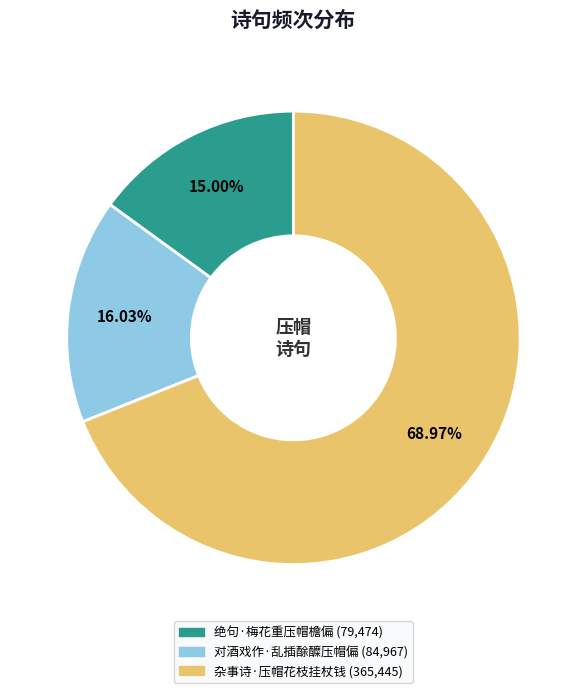

True or false: 绝句·梅花重压帽檐偏 accounts for 20% of the total.

False